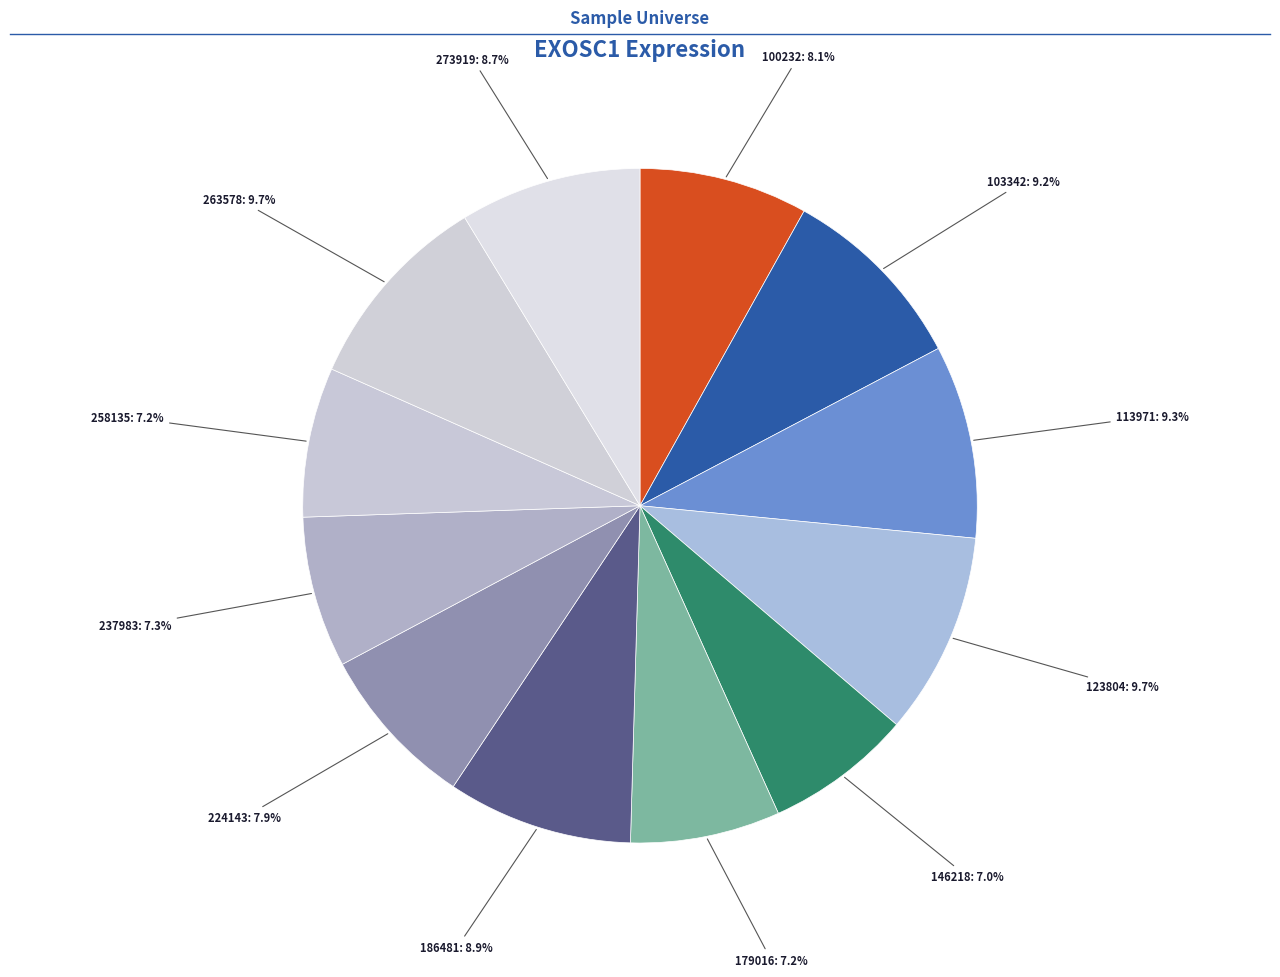

How many segments does this pie chart have?

12